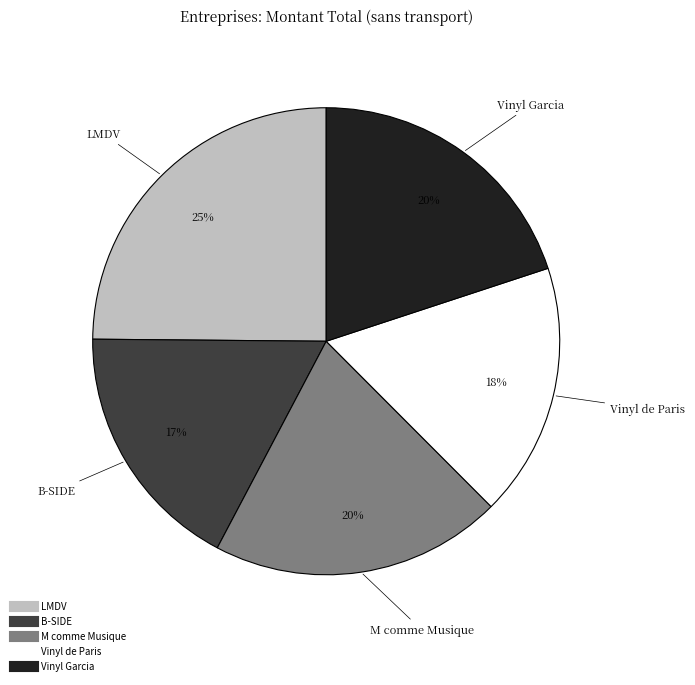

Is the sum of Vinyl de Paris and Vinyl Garcia greater than half?

No